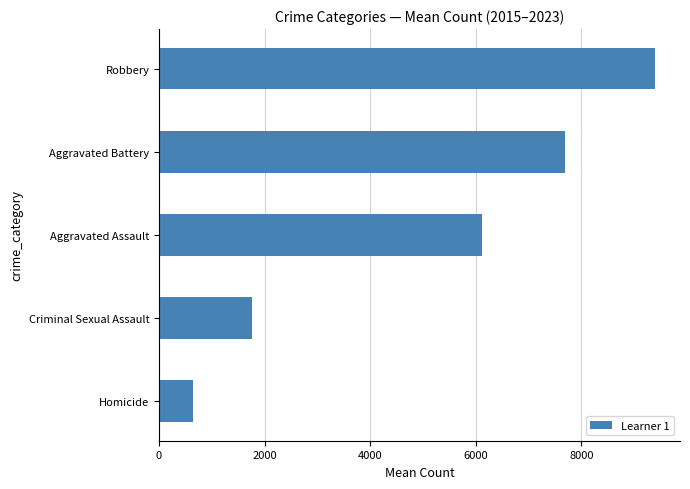

Where is the data nearest to the value 5025?

Aggravated Assault